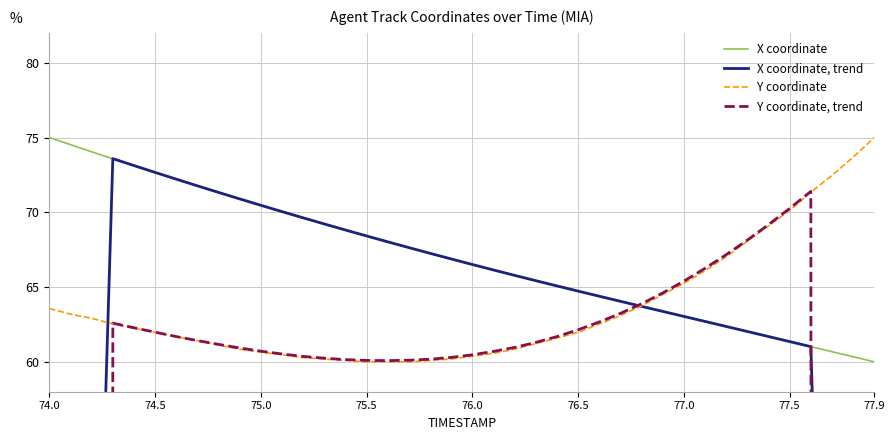

What is the sum of all X coordinate, trend values?

2125.8